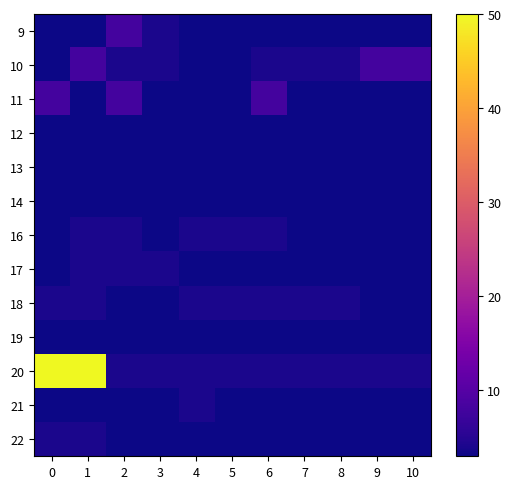

Reading left to right, what are all the values shown in this chart?

9: 0=3	1=3	2=8	3=4	4=3	5=3	6=3	7=3	8=3	9=3	10=3
10: 0=3	1=8	2=4	3=4	4=3	5=3	6=4	7=4	8=4	9=8	10=8
11: 0=8	1=3	2=8	3=3	4=3	5=3	6=8	7=3	8=3	9=3	10=3
12: 0=3	1=3	2=3	3=3	4=3	5=3	6=3	7=3	8=3	9=3	10=3
13: 0=3	1=3	2=3	3=3	4=3	5=3	6=3	7=3	8=3	9=3	10=3
14: 0=3	1=3	2=3	3=3	4=3	5=3	6=3	7=3	8=3	9=3	10=3
16: 0=3	1=4	2=4	3=3	4=4	5=4	6=4	7=3	8=3	9=3	10=3
17: 0=3	1=4	2=4	3=4	4=3	5=3	6=3	7=3	8=3	9=3	10=3
18: 0=4	1=4	2=3	3=3	4=4	5=4	6=4	7=4	8=4	9=3	10=3
19: 0=3	1=3	2=3	3=3	4=3	5=3	6=3	7=3	8=3	9=3	10=3
20: 0=50	1=50	2=4	3=4	4=4	5=4	6=4	7=4	8=4	9=4	10=4
21: 0=3	1=3	2=3	3=3	4=4	5=3	6=3	7=3	8=3	9=3	10=3
22: 0=4	1=4	2=3	3=3	4=3	5=3	6=3	7=3	8=3	9=3	10=3